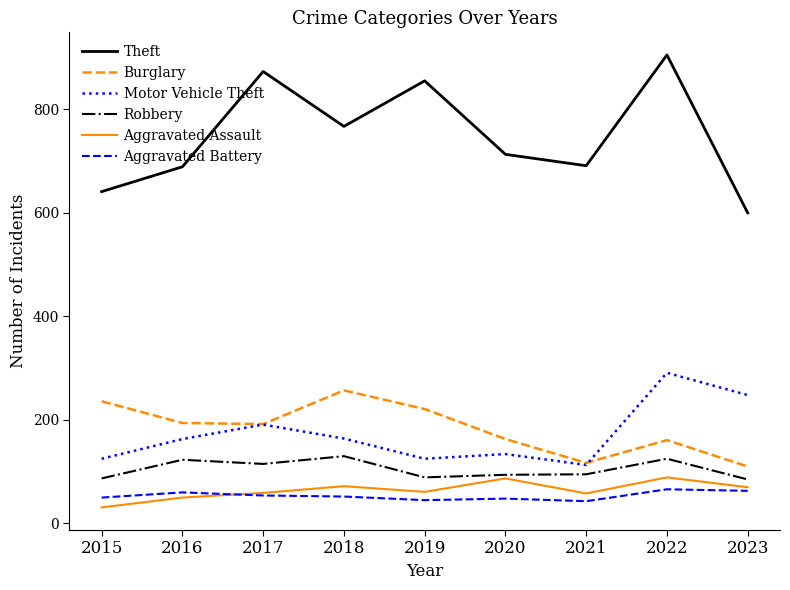

True or false: Motor Vehicle Theft and Robbery cross at least once.

False